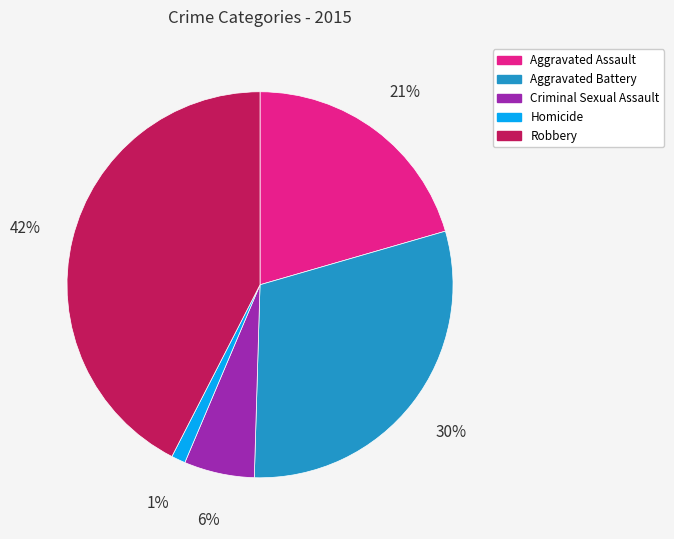

The Aggravated Assault slice represents 21% of the pie. True or false?

True